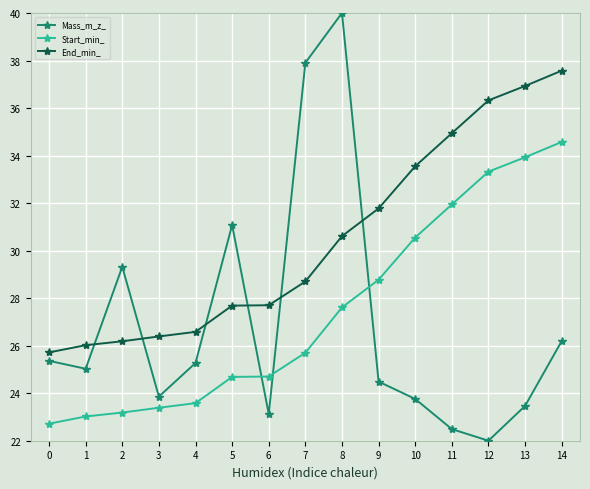

Which series has the largest total across all categories?

End_min_